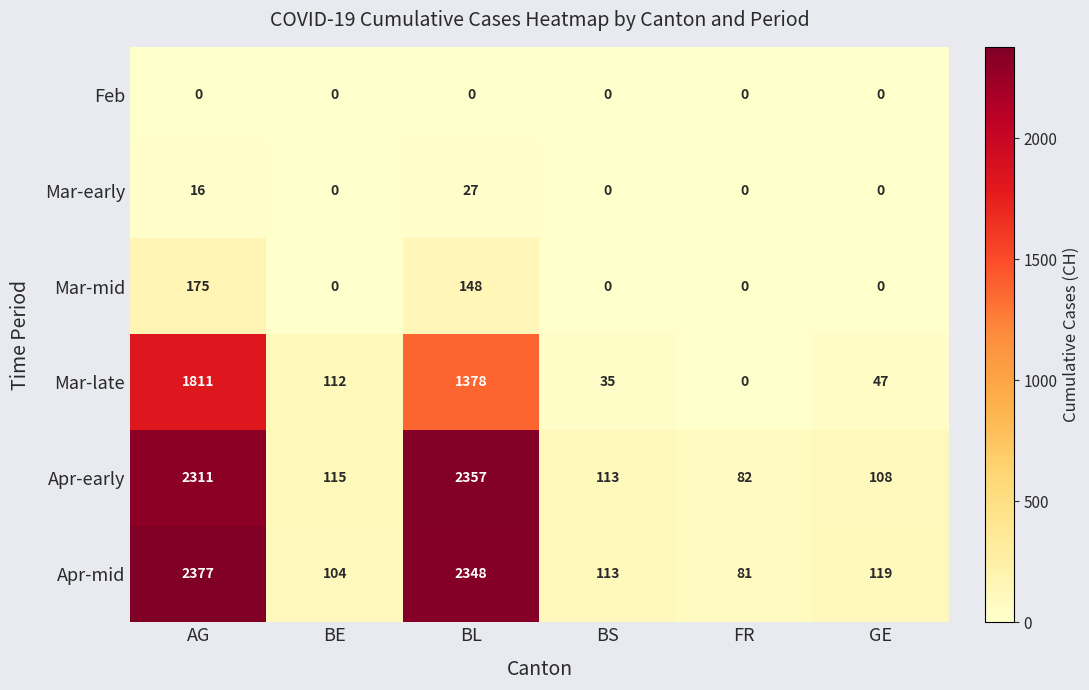

At which label does Apr-early reach its minimum?

FR